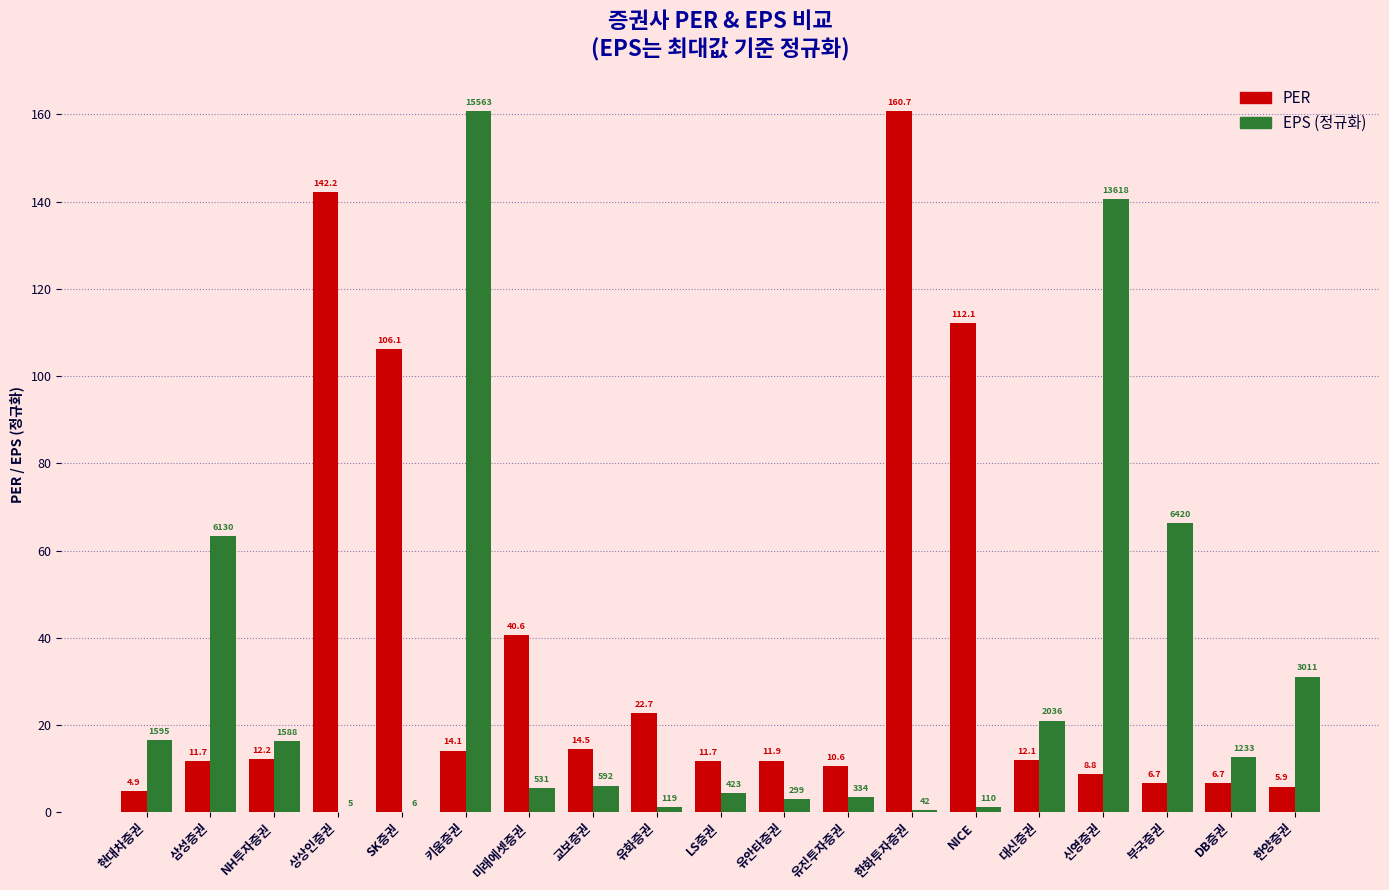

Which series has the largest total across all categories?

PER